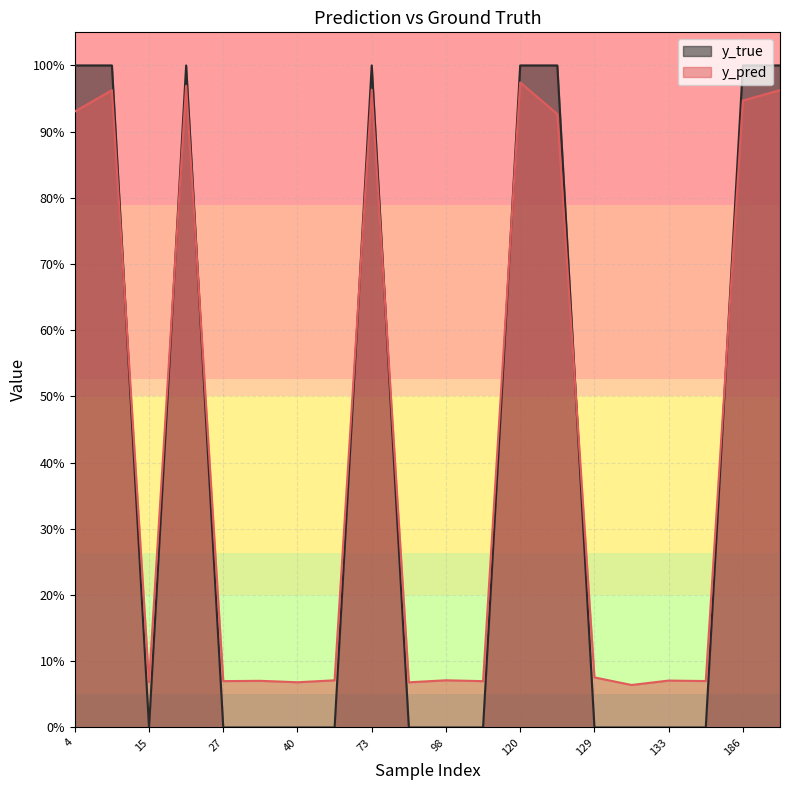

Which category has the highest value across all series?

4